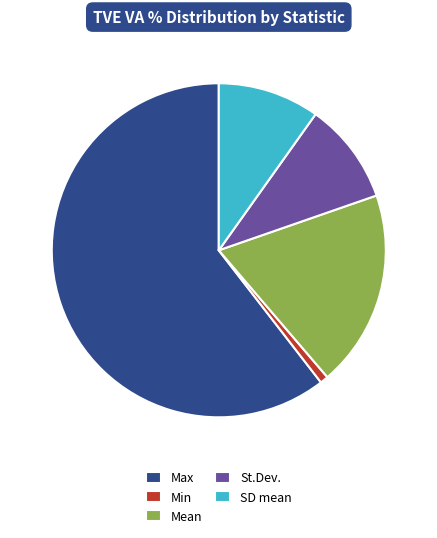

Count the number of slices in the pie.

5